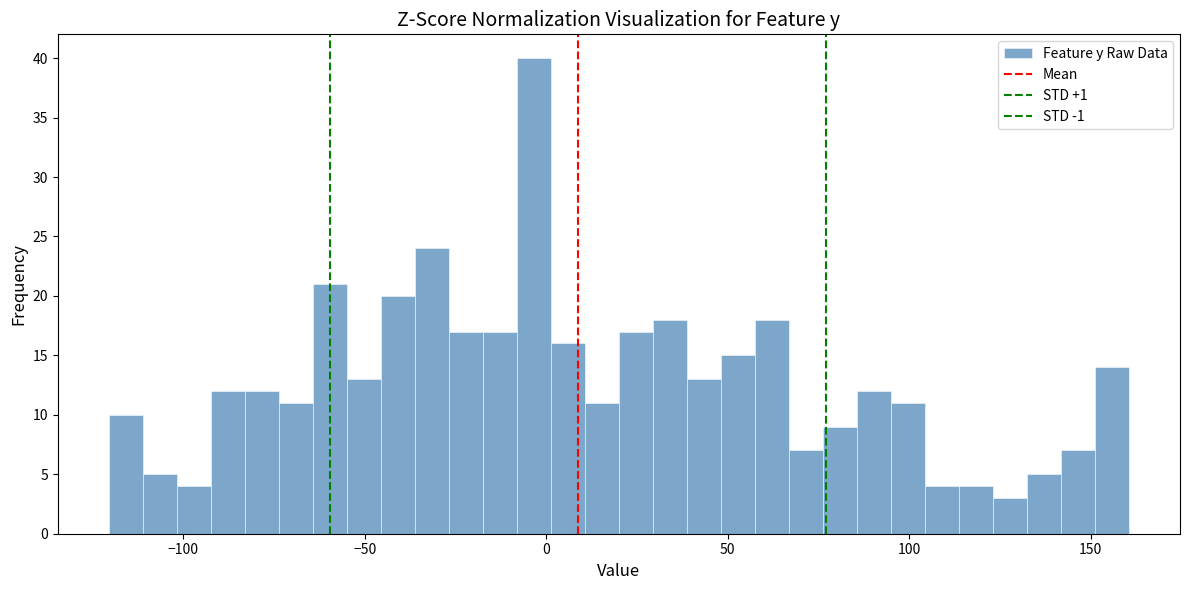

Around what value on the x-axis is the tallest bar? Give the approximate position of its centre, as read against the axis.

-5